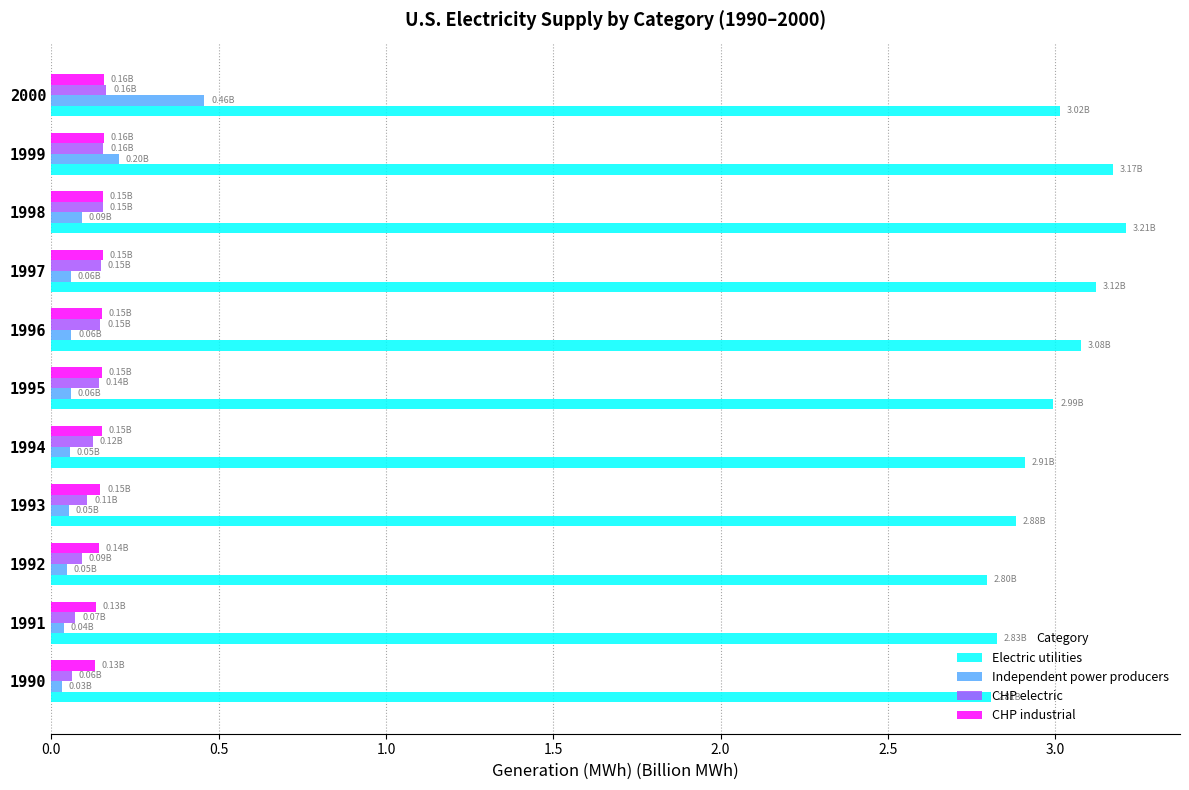

Which series changed the most between 1992 and 1997?

Electric utilities